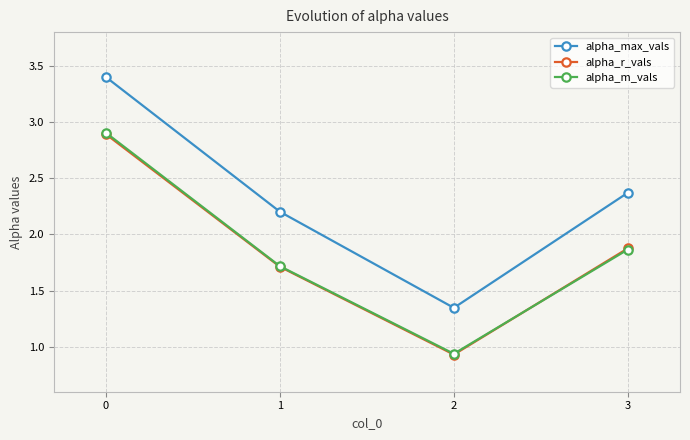

Is this an area chart (filled region under the line)?

No